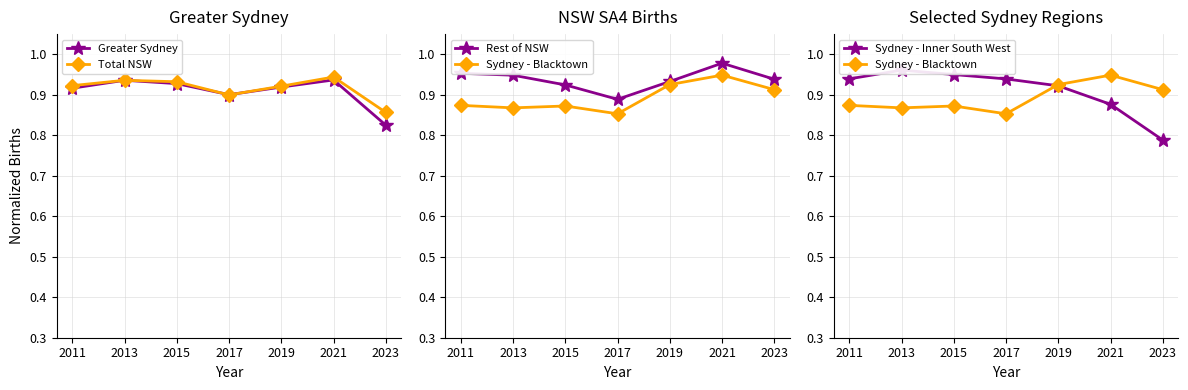

What is the total value across all series at 2021?

4.7